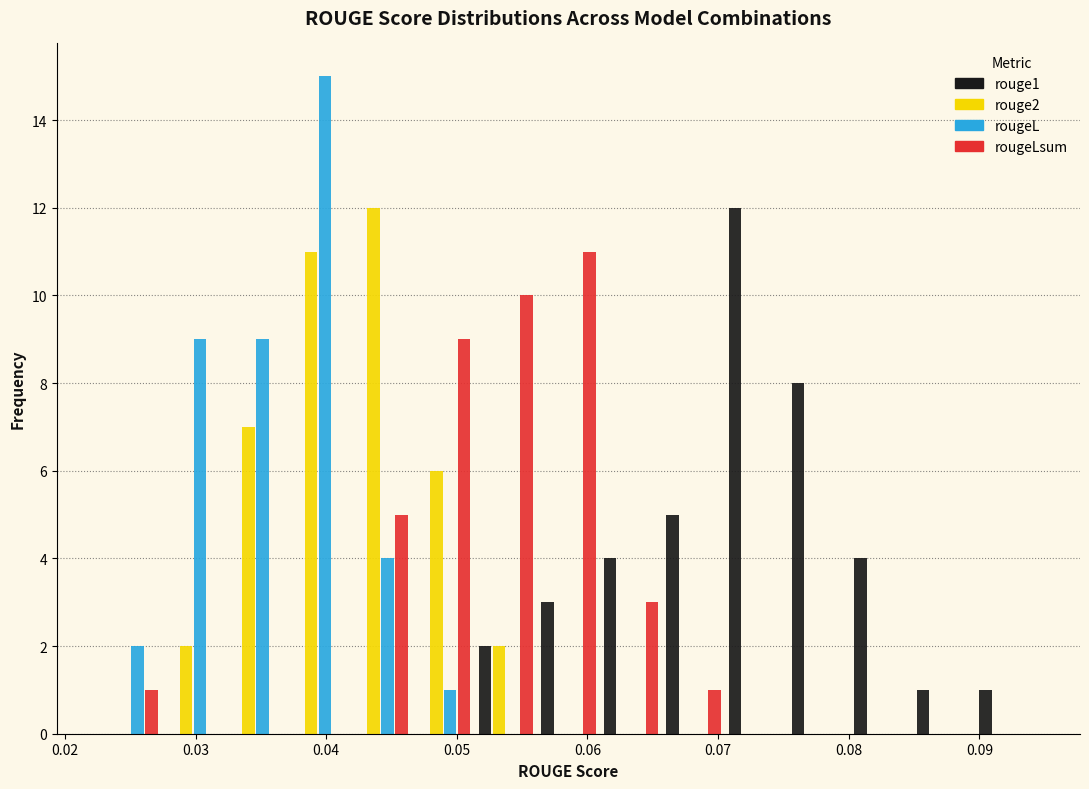

Reading left to right, list every range on the x-axis with the height of the bar of each series over it. Neither the bar edges nor the heights are printed on the chart, so give them approximately, as read against the axes.

0.023 to 0.027: rouge1=0	rouge2=0	rougeL=2	rougeLsum=1
0.027 to 0.032: rouge1=0	rouge2=2	rougeL=9	rougeLsum=0
0.032 to 0.037: rouge1=0	rouge2=7	rougeL=9	rougeLsum=0
0.037 to 0.042: rouge1=0	rouge2=11	rougeL=15	rougeLsum=0
0.042 to 0.047: rouge1=0	rouge2=12	rougeL=4	rougeLsum=5
0.047 to 0.051: rouge1=0	rouge2=6	rougeL=1	rougeLsum=9
0.051 to 0.056: rouge1=2	rouge2=2	rougeL=0	rougeLsum=10
0.056 to 0.061: rouge1=3	rouge2=0	rougeL=0	rougeLsum=11
0.061 to 0.066: rouge1=4	rouge2=0	rougeL=0	rougeLsum=3
0.066 to 0.071: rouge1=5	rouge2=0	rougeL=0	rougeLsum=1
0.071 to 0.075: rouge1=12	rouge2=0	rougeL=0	rougeLsum=0
0.075 to 0.080: rouge1=8	rouge2=0	rougeL=0	rougeLsum=0
0.080 to 0.085: rouge1=4	rouge2=0	rougeL=0	rougeLsum=0
0.085 to 0.090: rouge1=1	rouge2=0	rougeL=0	rougeLsum=0
0.090 to 0.094: rouge1=1	rouge2=0	rougeL=0	rougeLsum=0